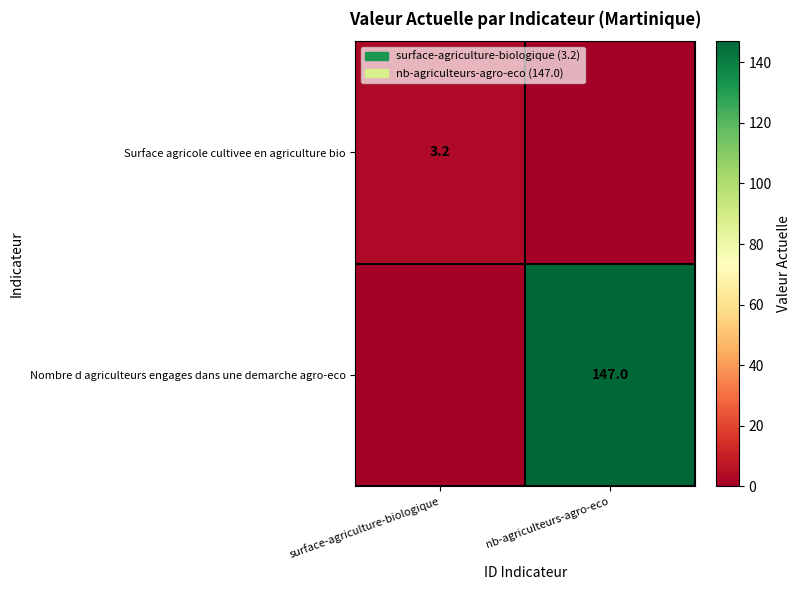

The value of Surface agricole cultivee en agriculture bio at surface-agriculture-biologique is 4.8. True or false?

False